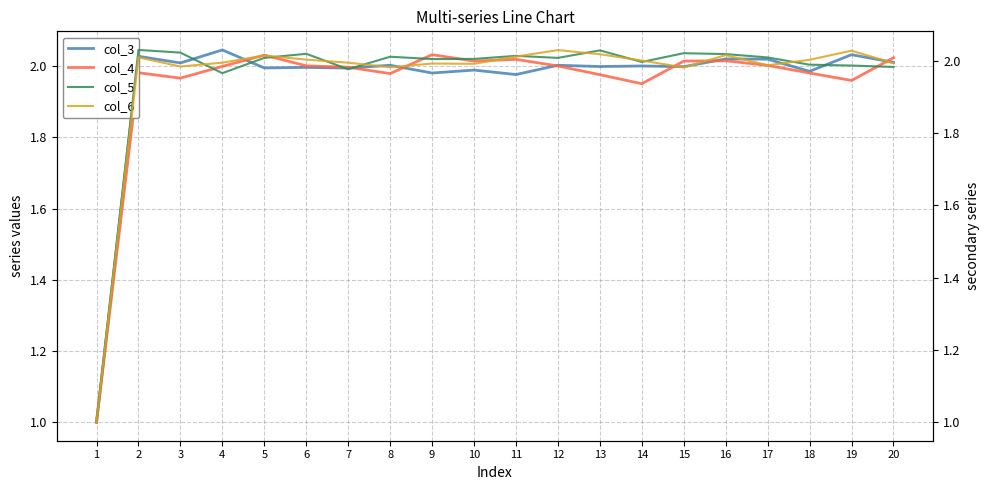

At which category is the sum across all series the highest?

16